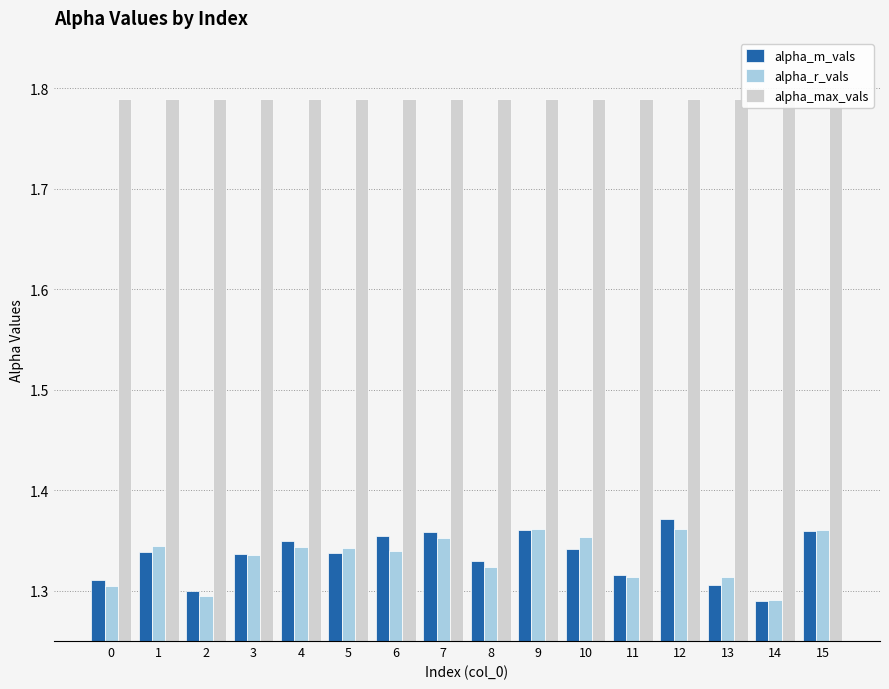

What is the difference between the maximum and second lowest values in the alpha_r_vals series?

0.1